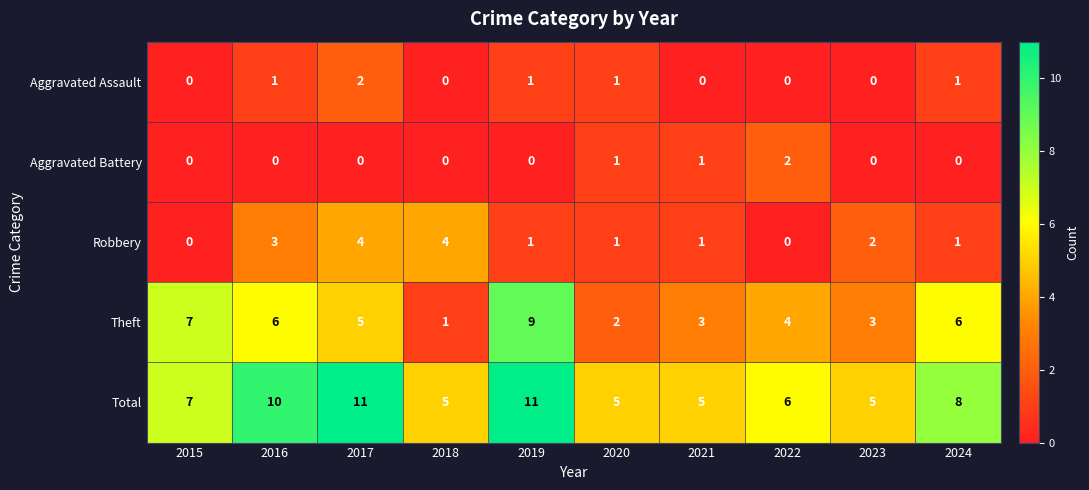

Which series changed the most between 2018 and 2020?

Robbery